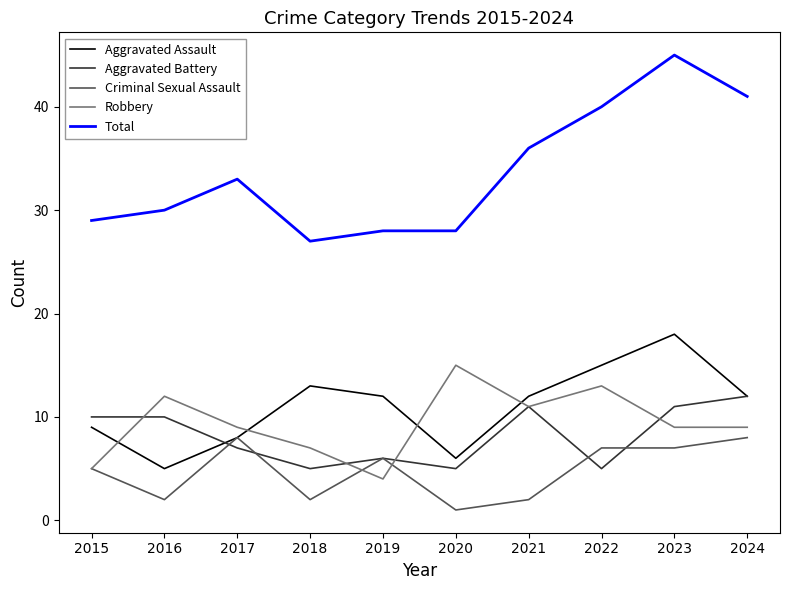

What value does the Aggravated Assault series have at 2021?

12